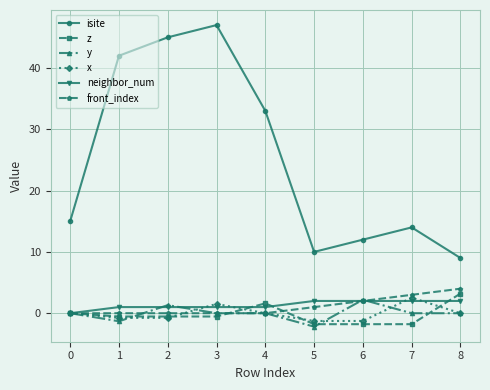

What is the smallest value displayed?

-2.2